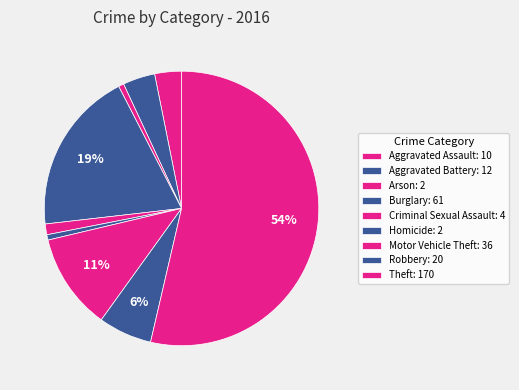

To the nearest percent, what portion does Aggravated Battery represent?

4%